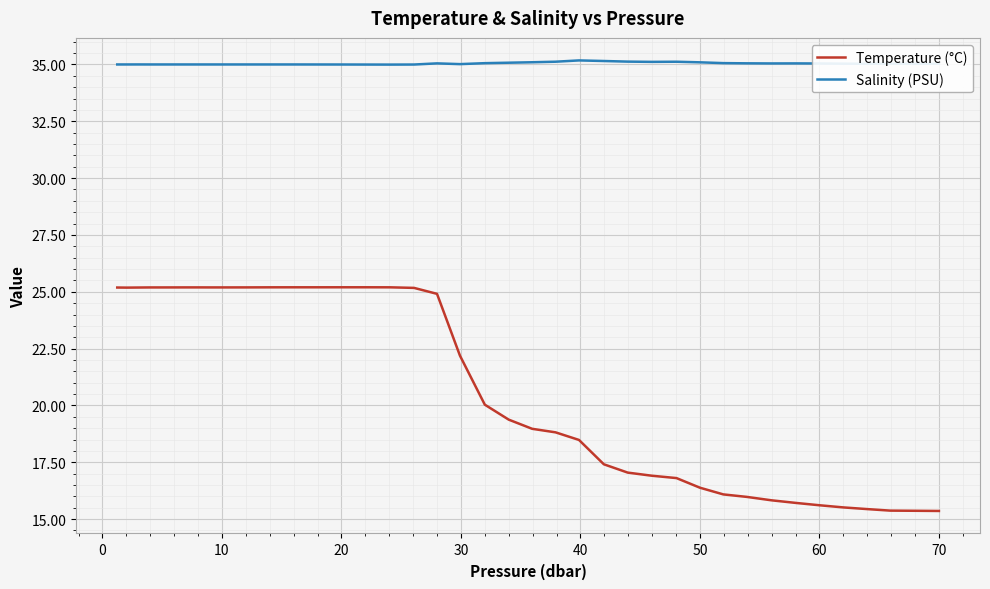

Which series has the widest spread of values?

Temperature (°C)